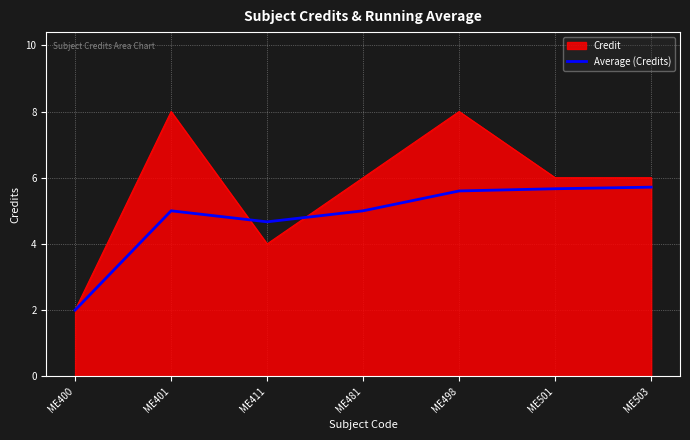

The Credit series shows 8.0 at ME498. True or false?

True